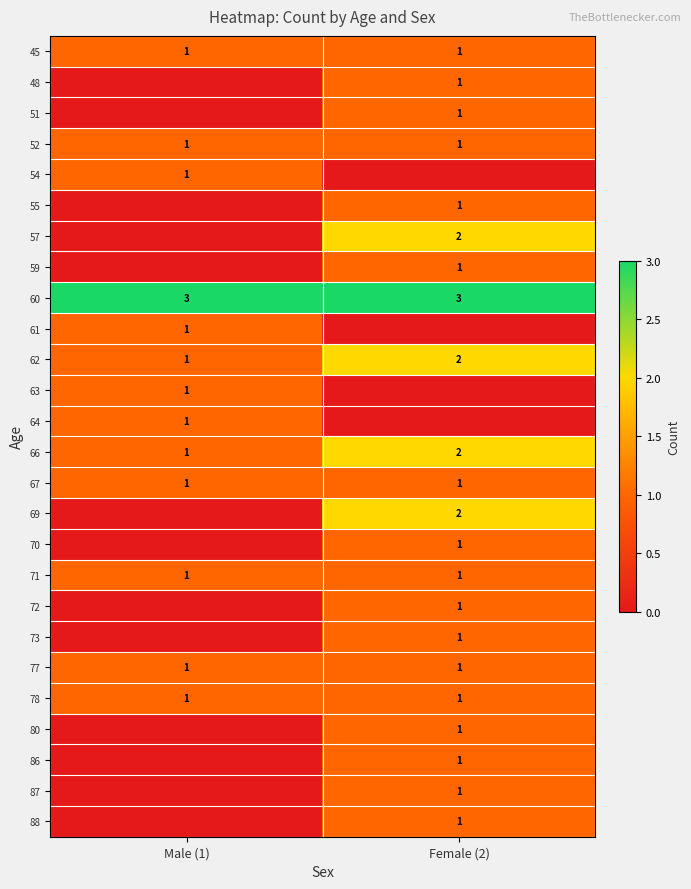

At which label does 66 reach its peak?

Female (2)